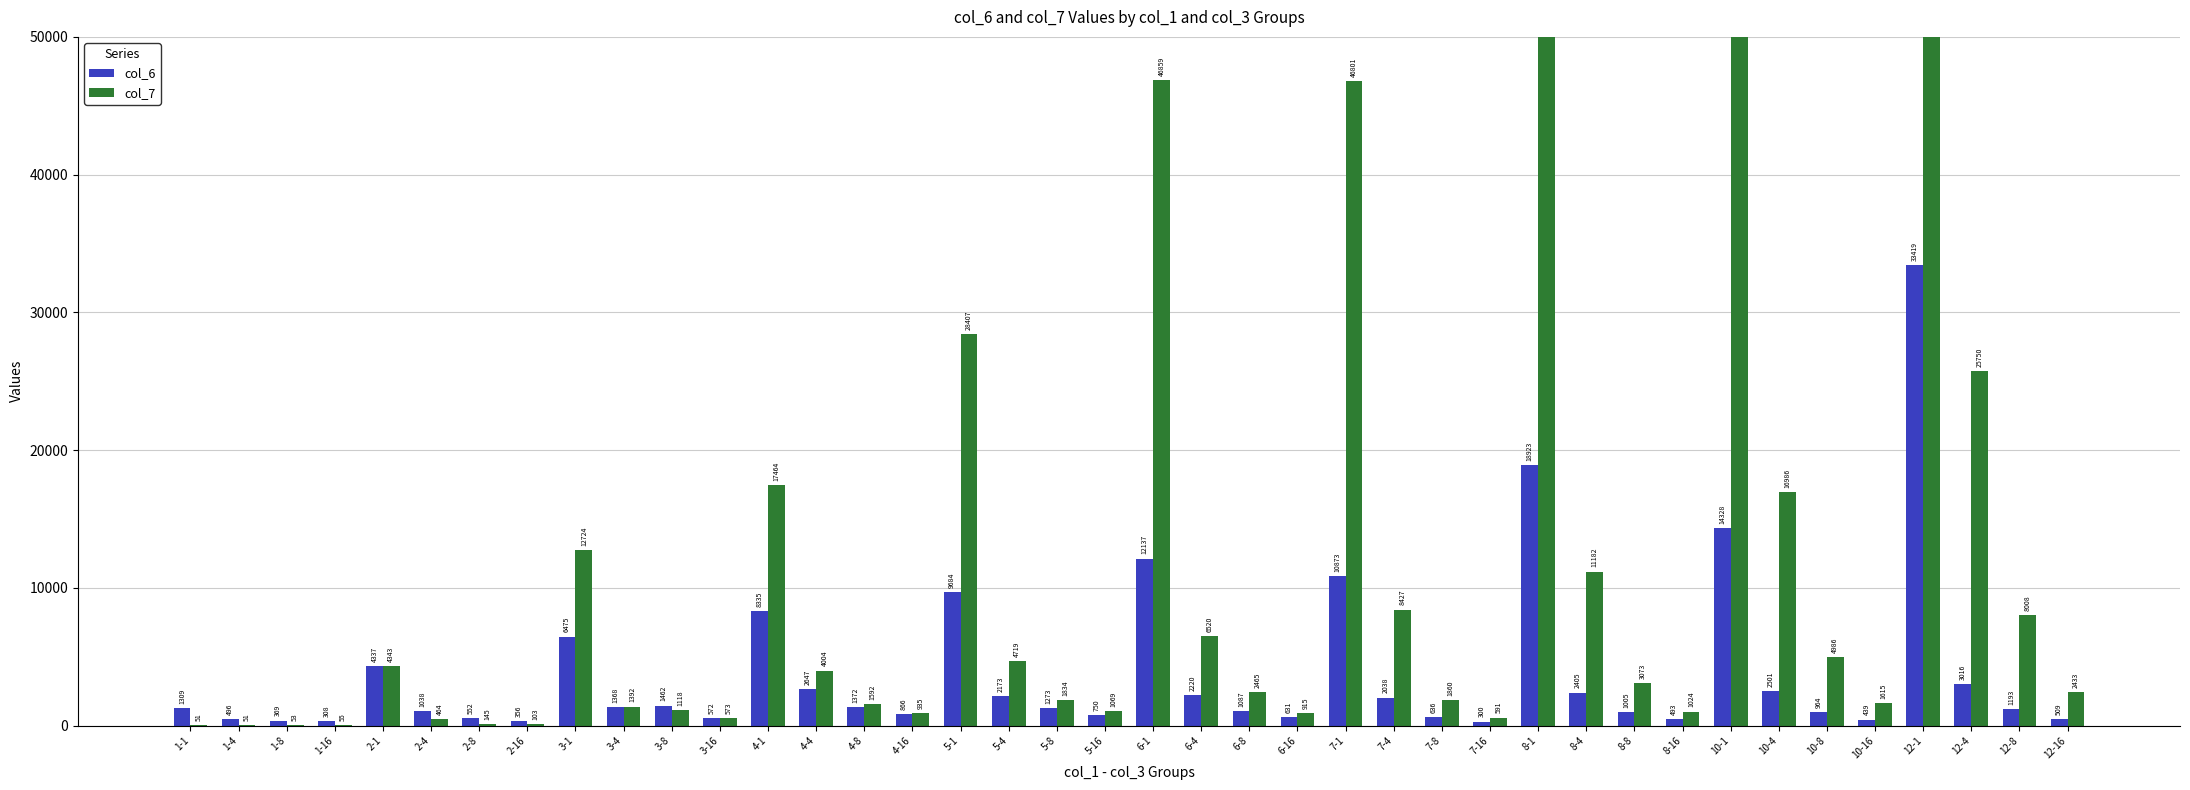

Between 6-1 and 6-8, which is larger?

6-1